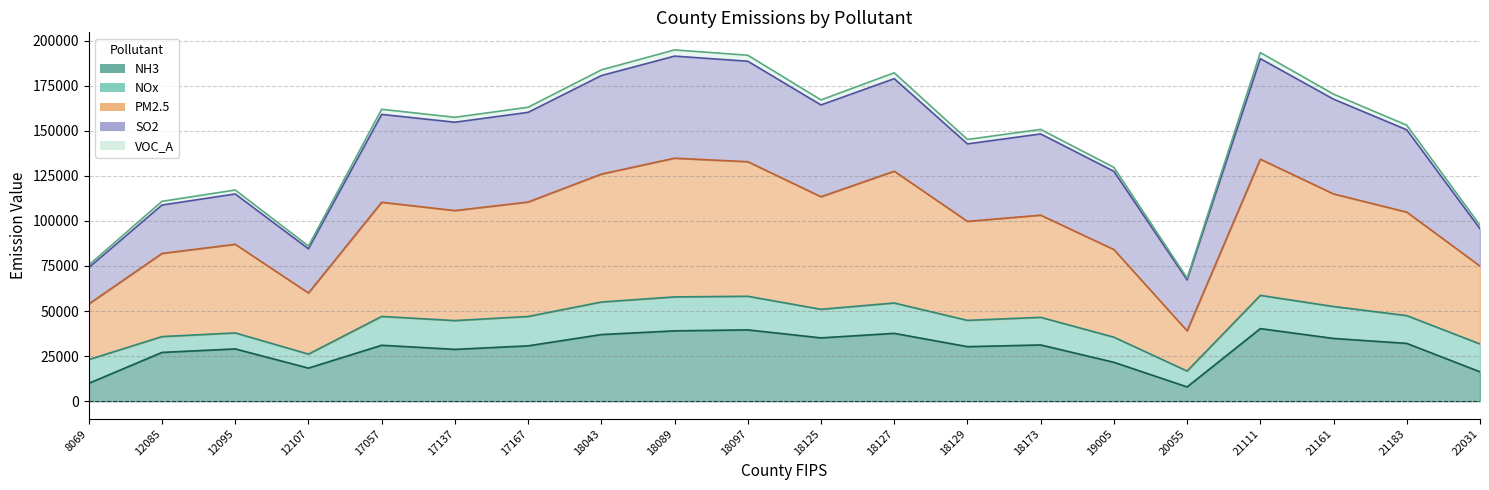

At which category does NH3 reach its first local valley?

12107